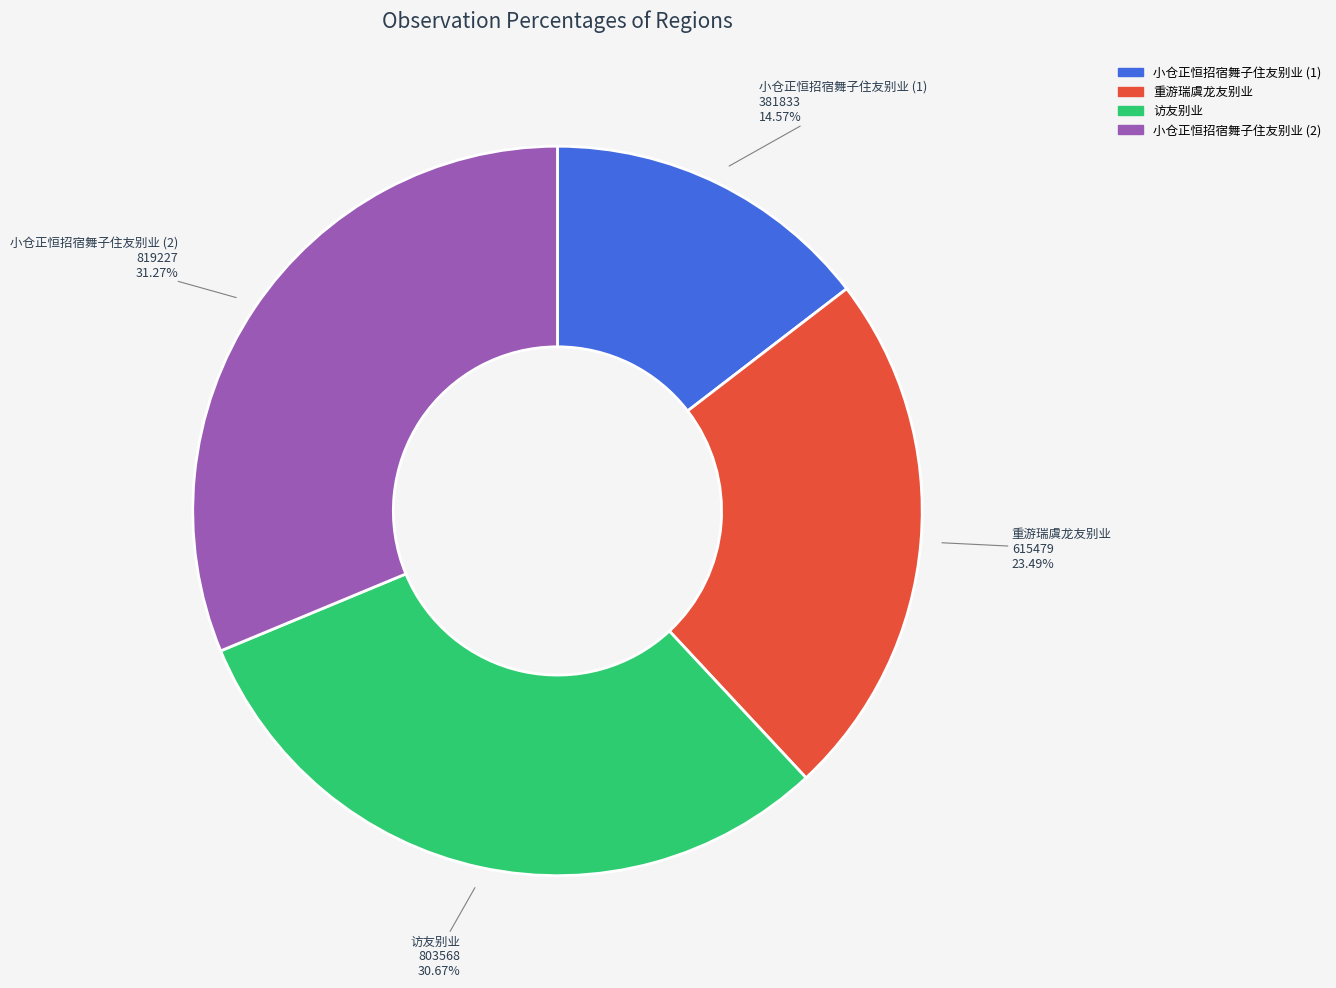

What percentage is the 重游瑞虞龙友别业 slice, to the nearest percent?

23%